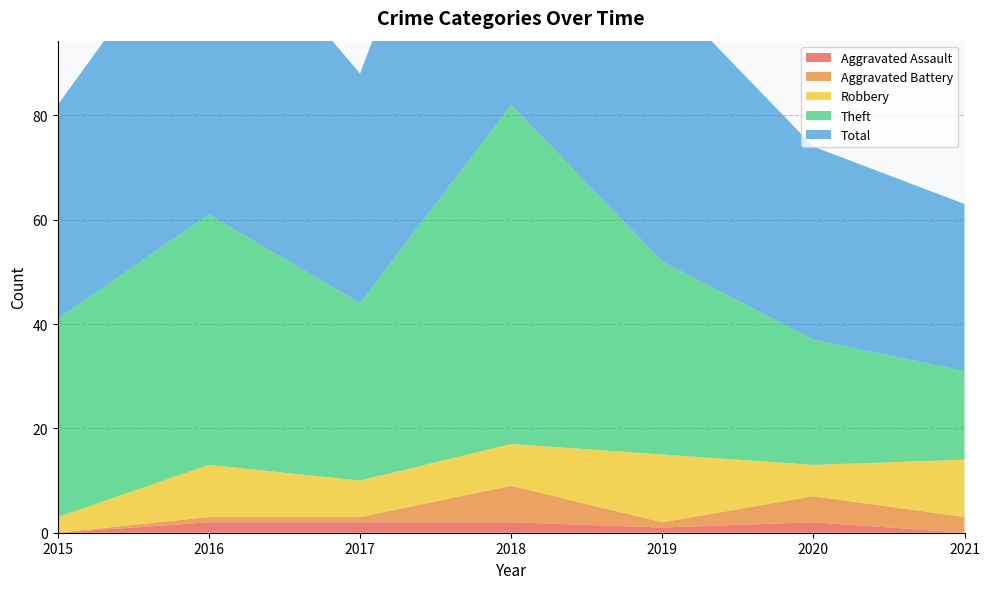

Reading left to right, extract all data points from this chart.

Aggravated Assault: 2015=0	2016=2	2017=2	2018=2	2019=1	2020=2	2021=0
Aggravated Battery: 2015=0	2016=1	2017=1	2018=7	2019=1	2020=5	2021=3
Robbery: 2015=3	2016=10	2017=7	2018=8	2019=13	2020=6	2021=11
Theft: 2015=38	2016=48	2017=34	2018=65	2019=37	2020=24	2021=17
Total: 2015=41	2016=61	2017=44	2018=82	2019=52	2020=37	2021=32